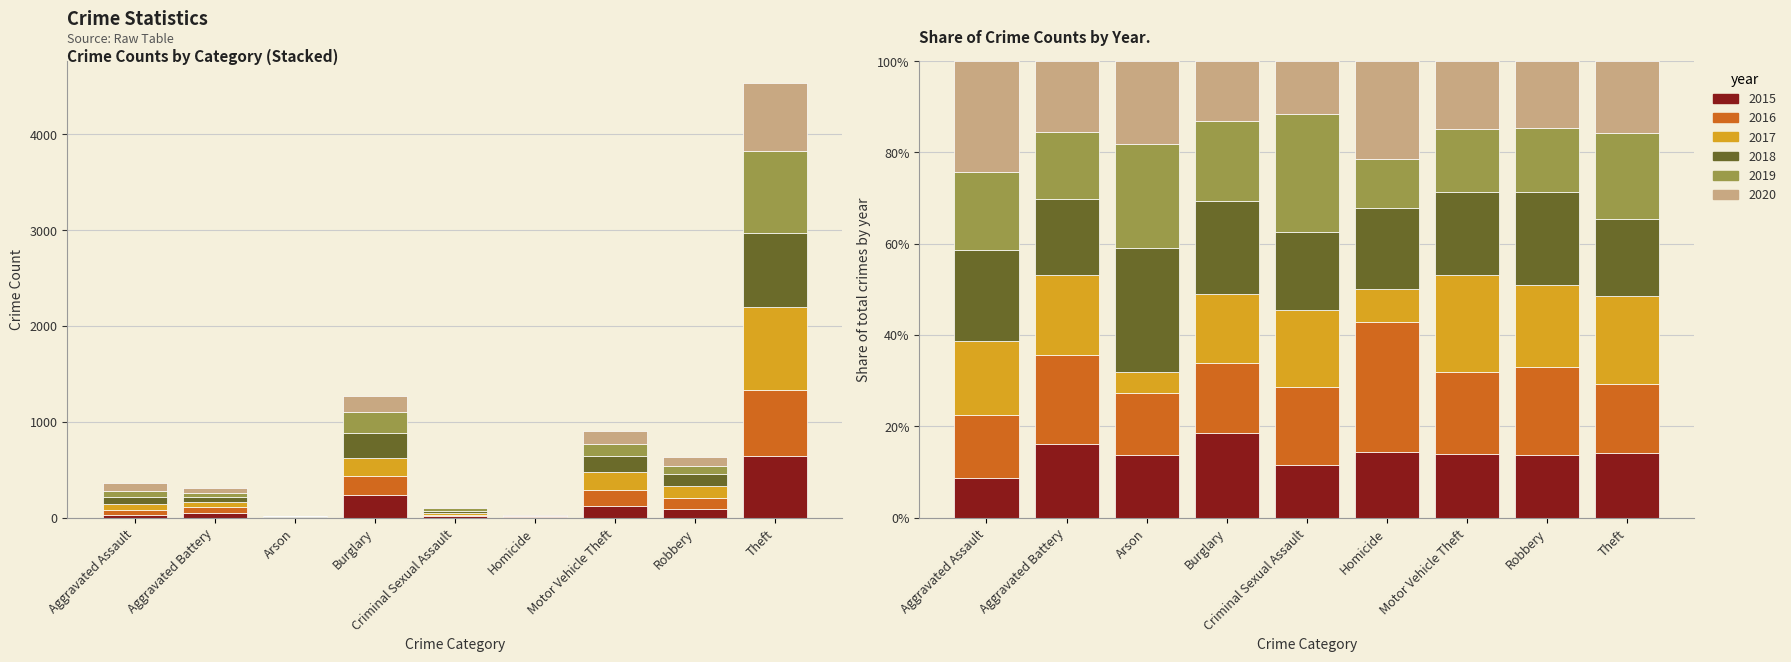

What is the value of the 2019 bar at the 7th from the left?

125